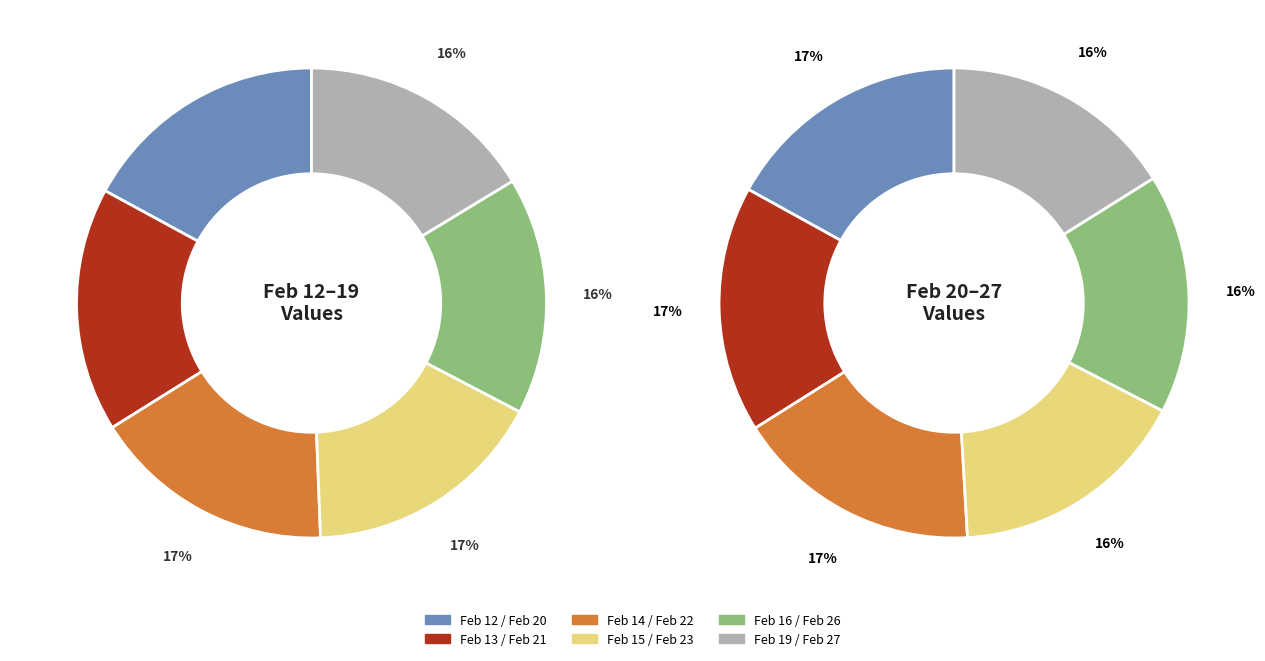

Is 2024-02-13 the majority of the pie?

No